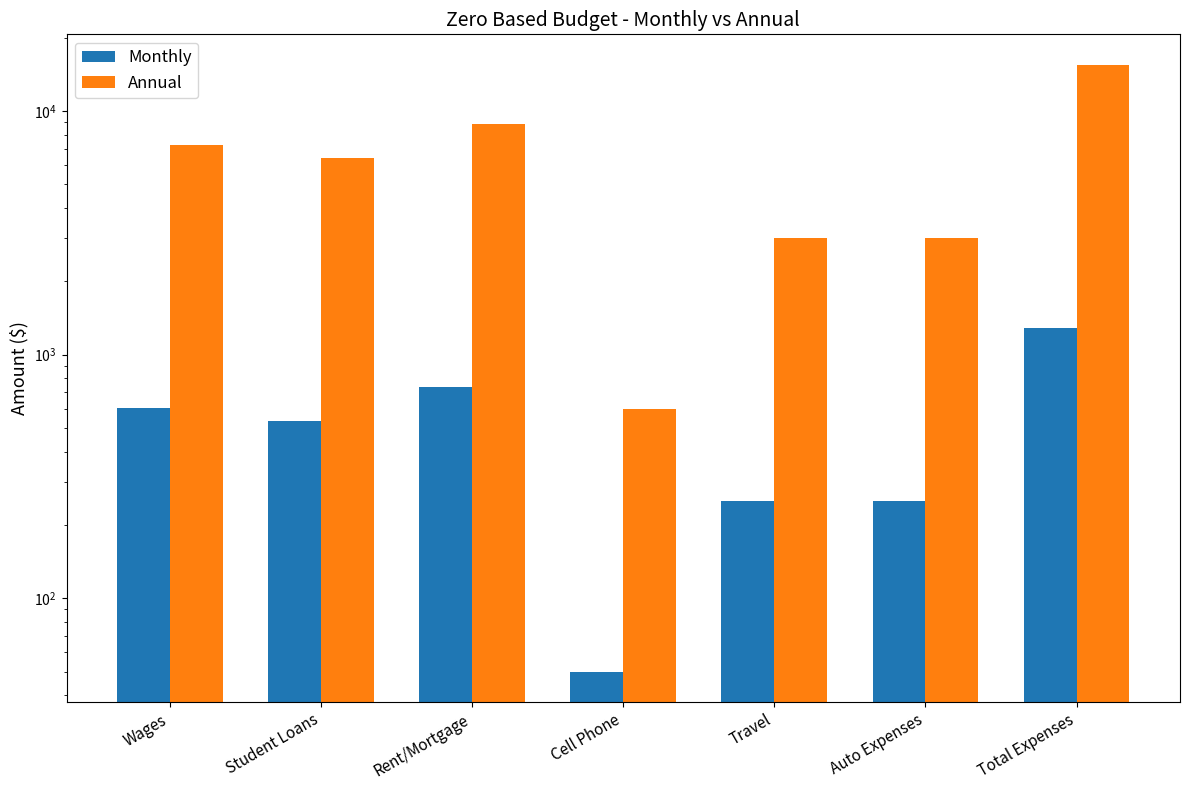

Rank the series by their average value, from lowest to highest.

Monthly, Annual